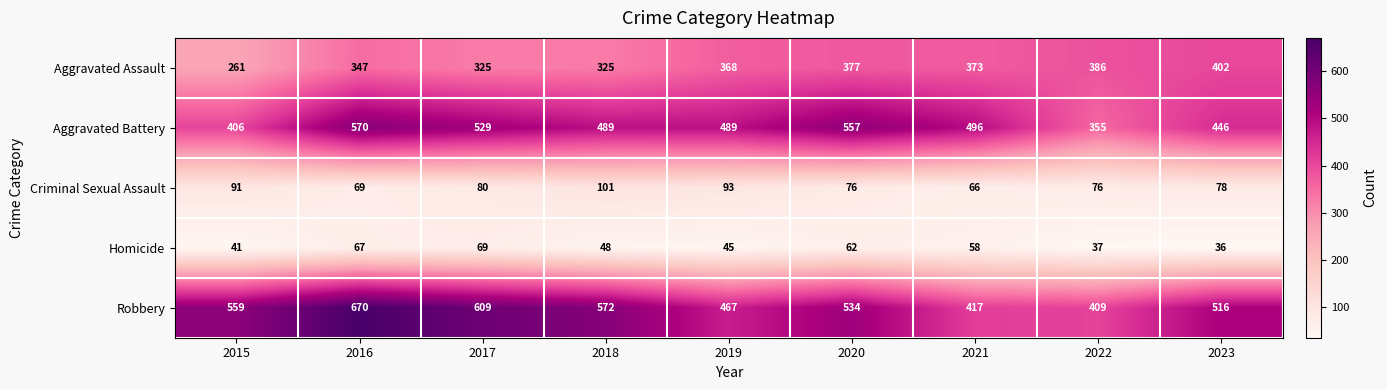

At which category does the chart reach its minimum across all series?

2023